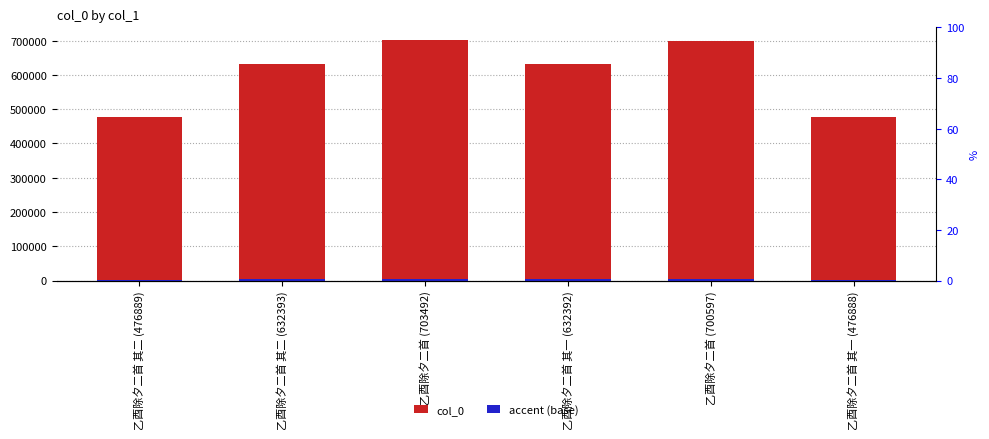

Rank the categories by accent (base) value from lowest to highest.

乙酉除夕二首 其一 (476888), 乙酉除夕二首 其二 (476889), 乙酉除夕二首 其一 (632392), 乙酉除夕二首 其二 (632393), 乙酉除夕二首 (700597), 乙酉除夕二首 (703492)